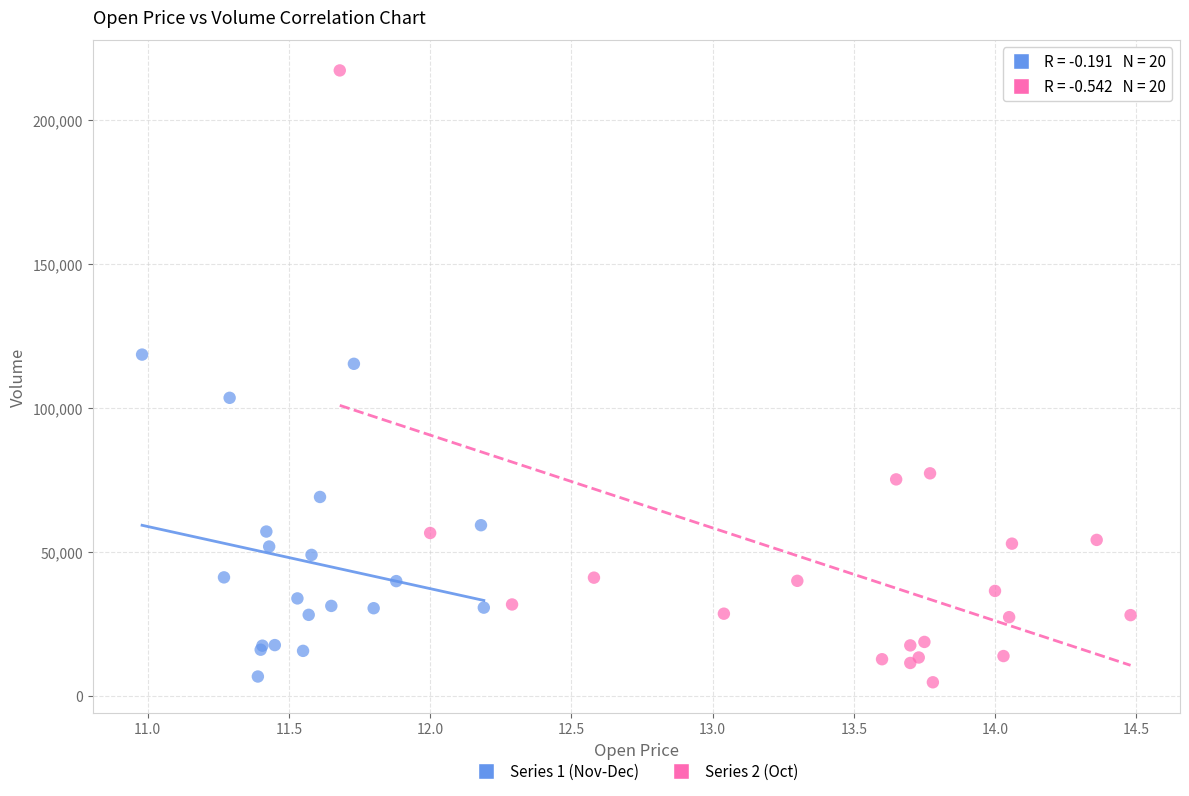

Which series has the widest spread of Y values?

Series 2 (Oct)